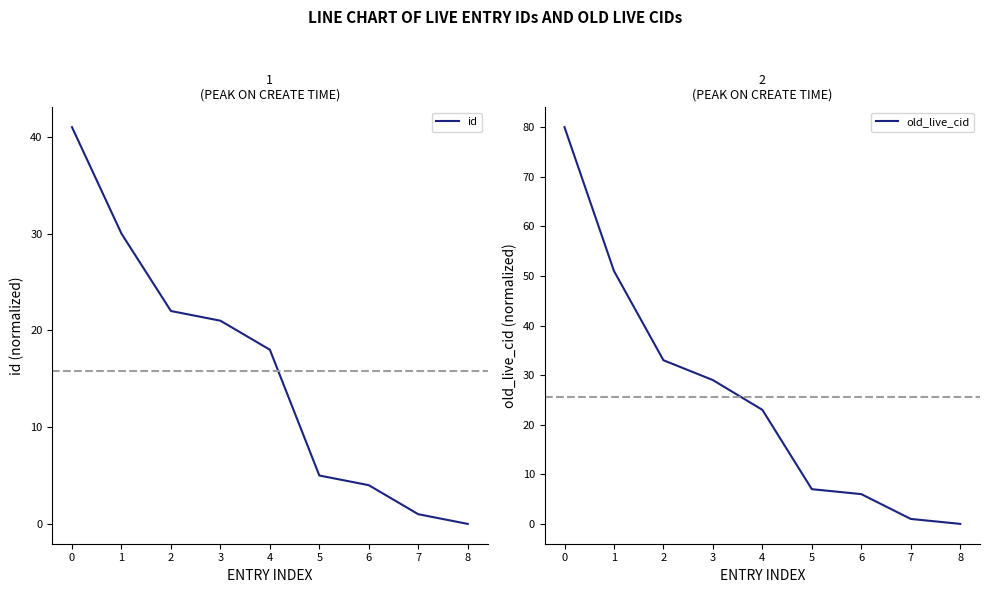

What is the difference between the id values at 2 and 3?

1